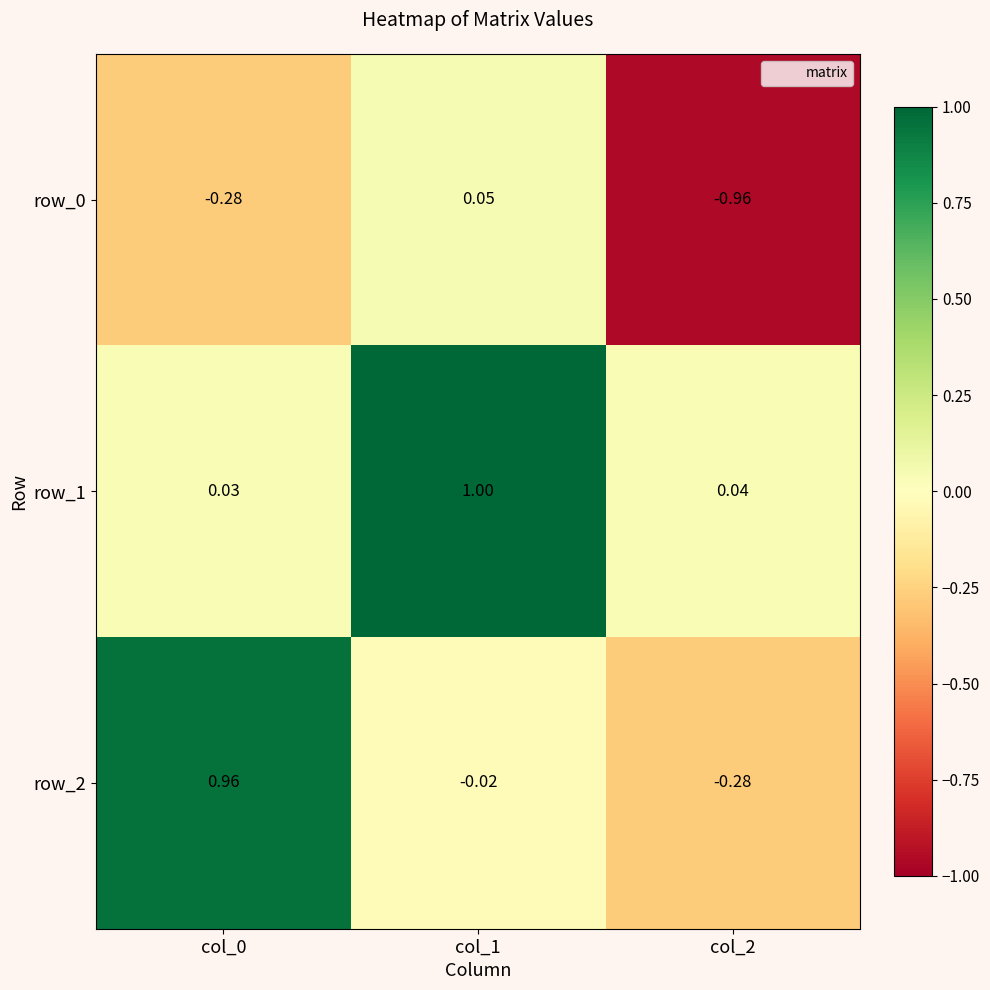

What is the spread (max minus min) of values at col_0?

1.2